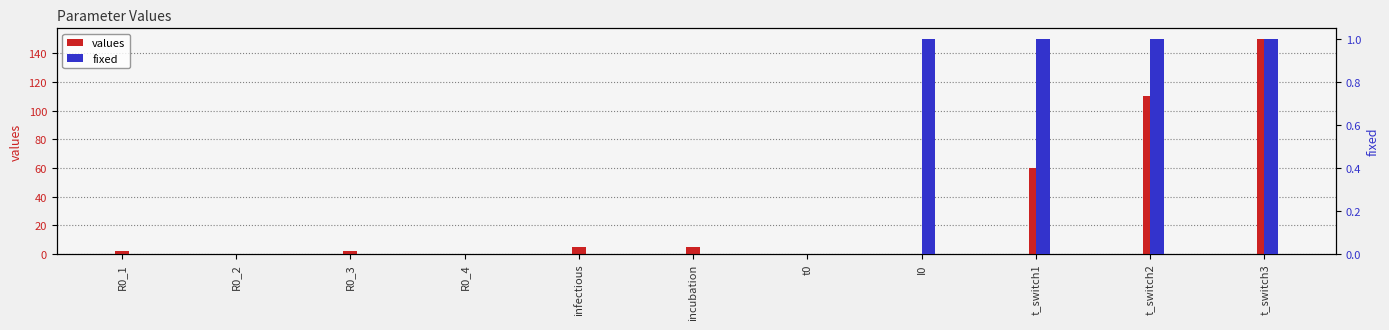

Reading right to left, extract all data points from this chart.

values: t_switch3=150.0	t_switch2=110.0	t_switch1=60.0	I0=0.0	t0=0.0	incubation=5.0	infectious=5.0	R0_4=0.3	R0_3=1.9	R0_2=0.3	R0_1=2.2
fixed: t_switch3=1.0	t_switch2=1.0	t_switch1=1.0	I0=1.0	t0=0.0	incubation=0.0	infectious=0.0	R0_4=0.0	R0_3=0.0	R0_2=0.0	R0_1=0.0